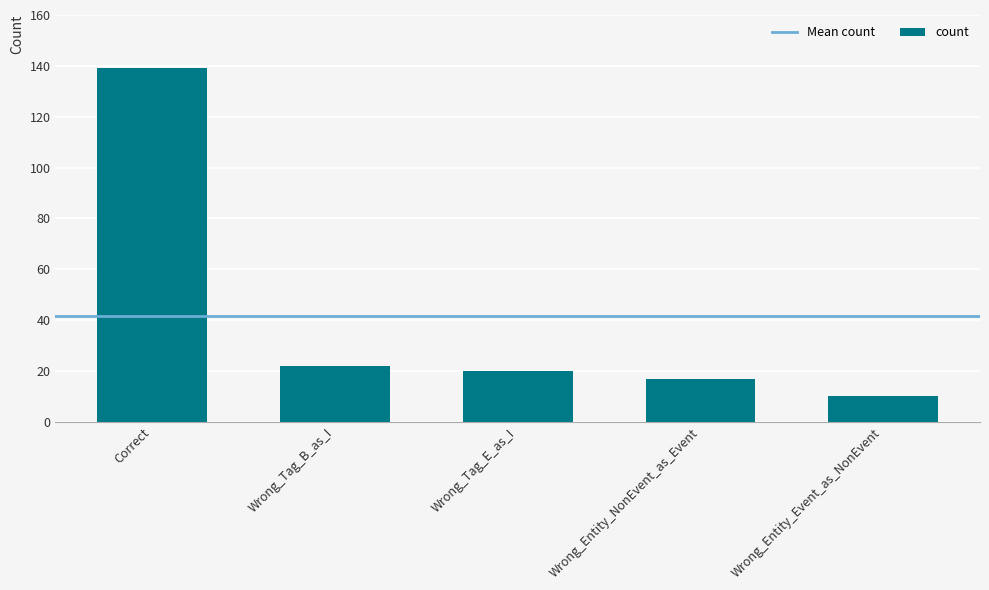

The chart shows a value of 17 at Wrong_Entity_NonEvent_as_Event. True or false?

True